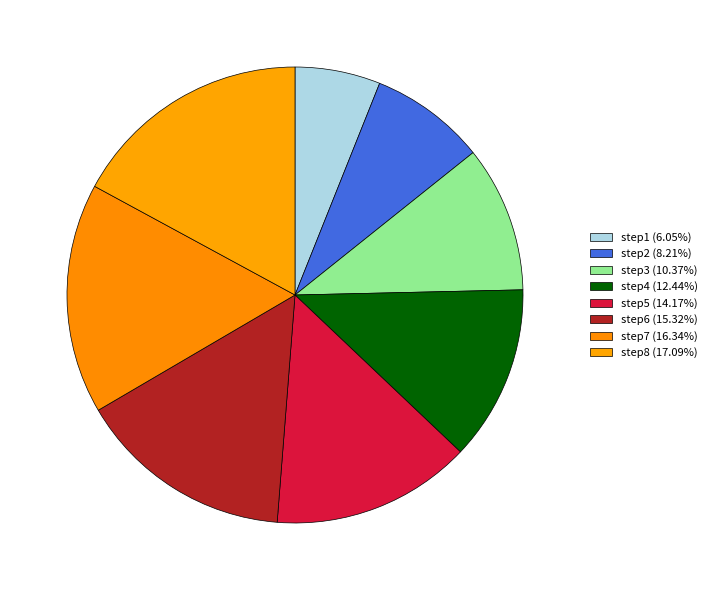

Does step8 account for over 50% of the chart?

No